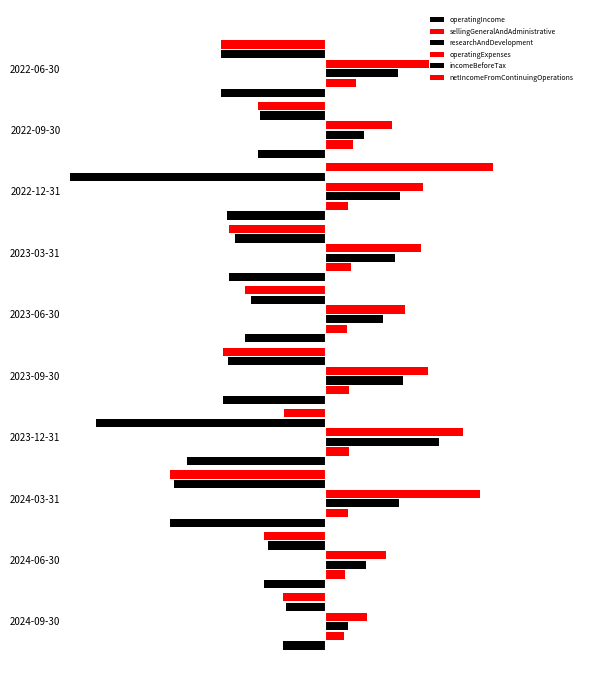

How many series are shown in this chart?

6